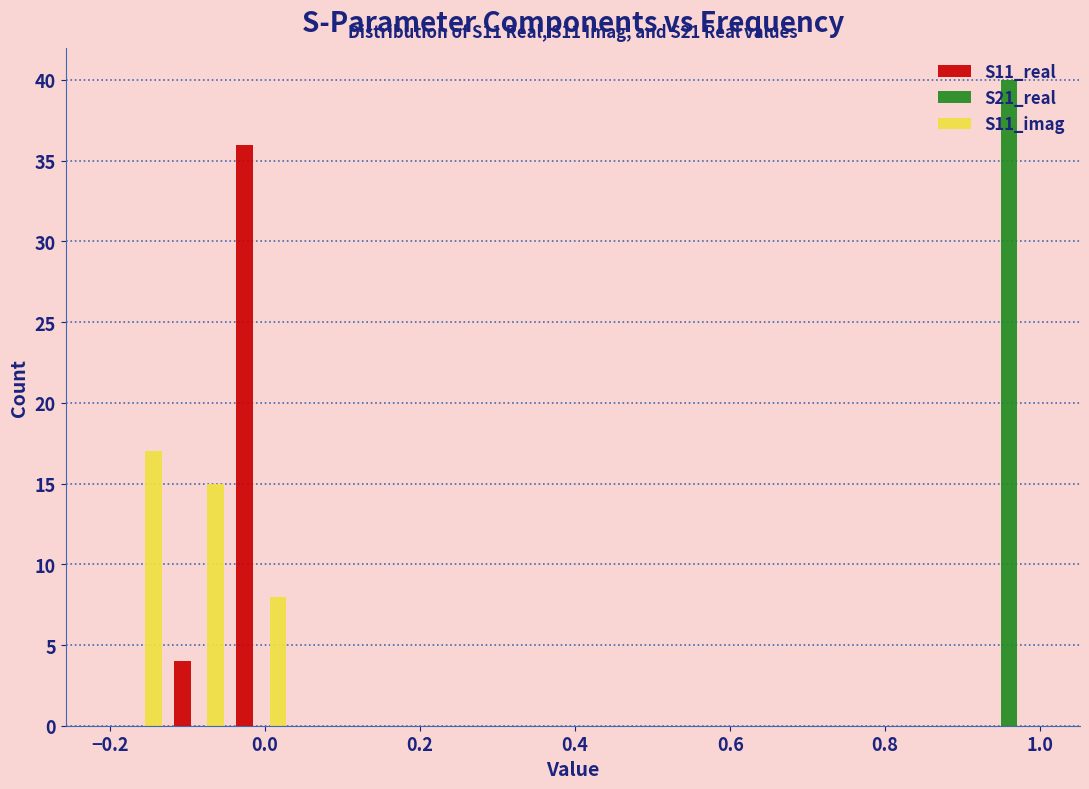

In the S21_real series, which range on the x-axis has the tallest bar?

0.92 to 1.00